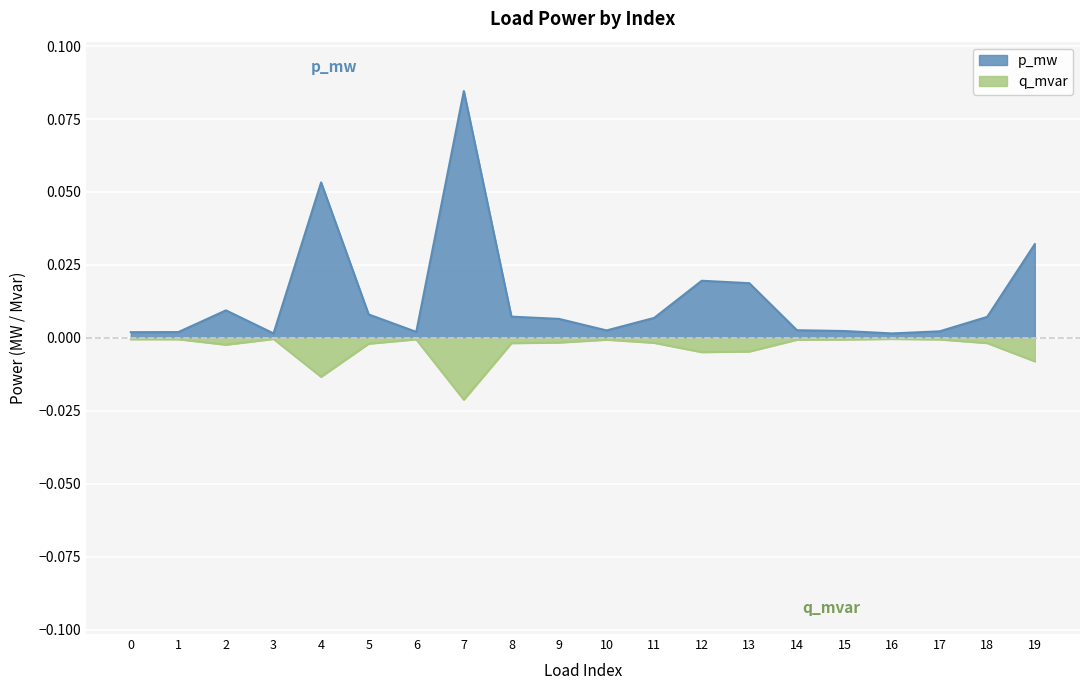

Which series has the largest total across all categories?

p_mw